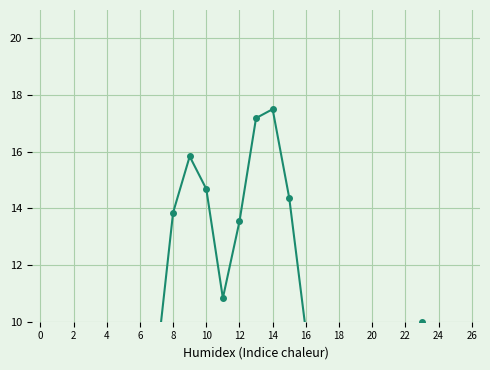

Which category has the highest value across all series?

14